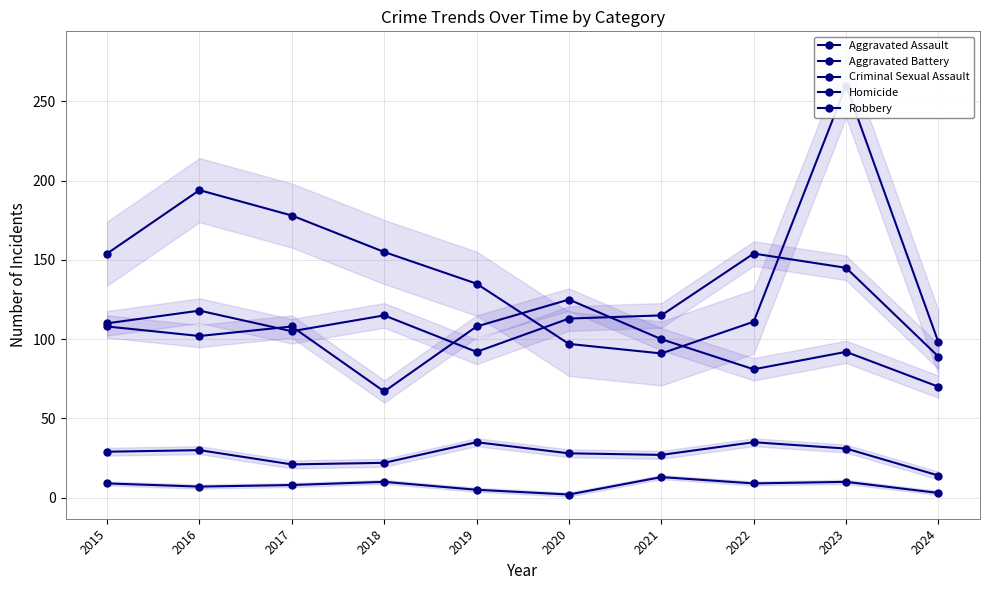

Rank the series by their maximum value, from lowest to highest.

Homicide, Criminal Sexual Assault, Aggravated Battery, Aggravated Assault, Robbery